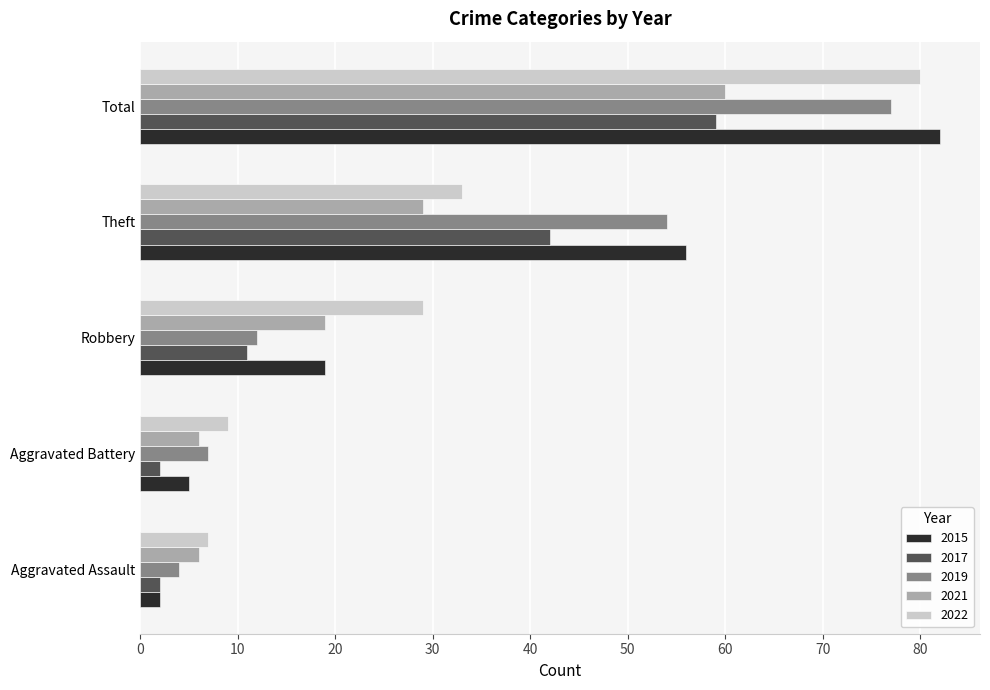

Which series changed the most between Aggravated Battery and Theft?

2015